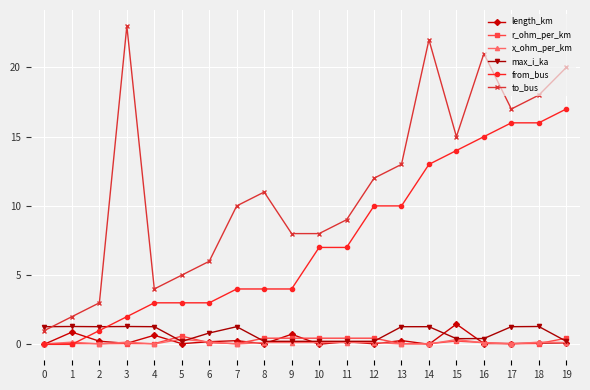

What is the average value of the to_bus series?

11.4